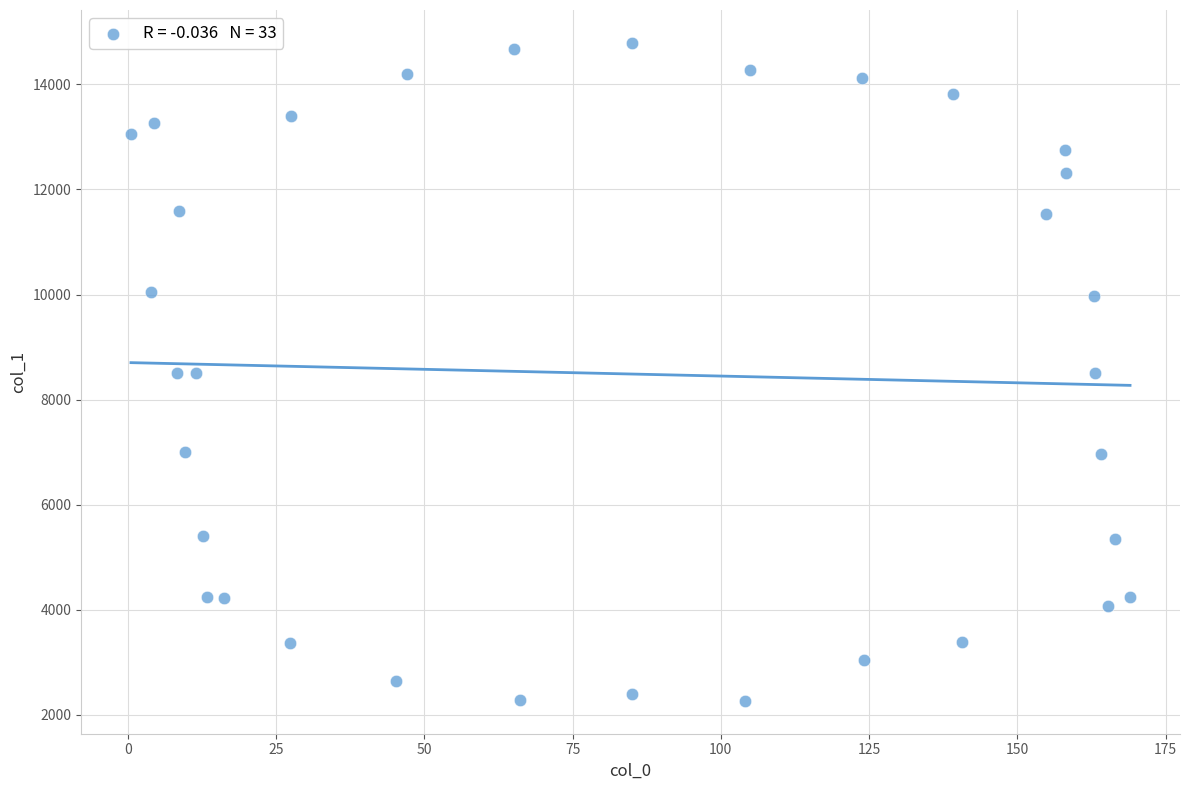

What is the range of X values (max minus min)?

168.5